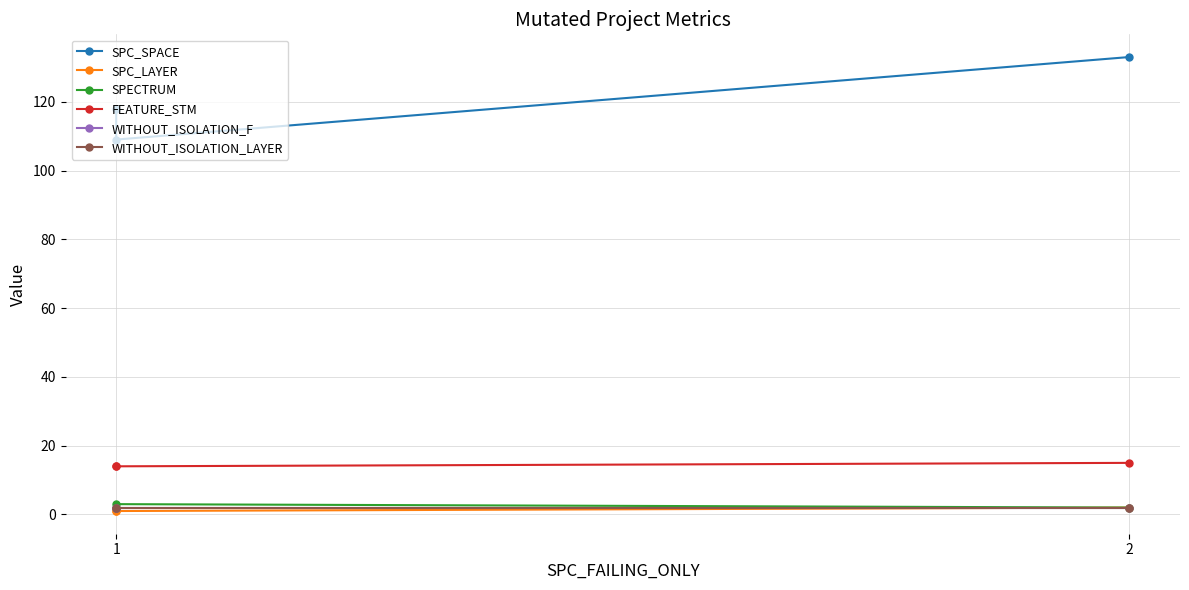

At which label is SPC_SPACE closest to 121?

1